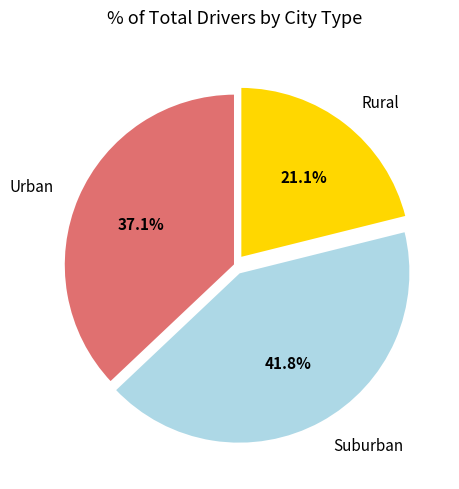

What is the smallest slice in the pie chart?

Rural